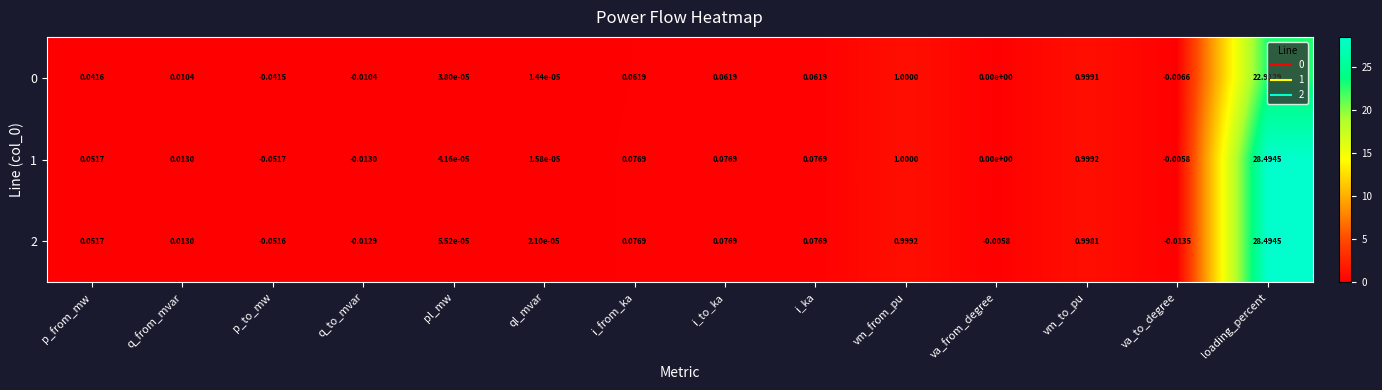

Which series has the largest total across all categories?

1